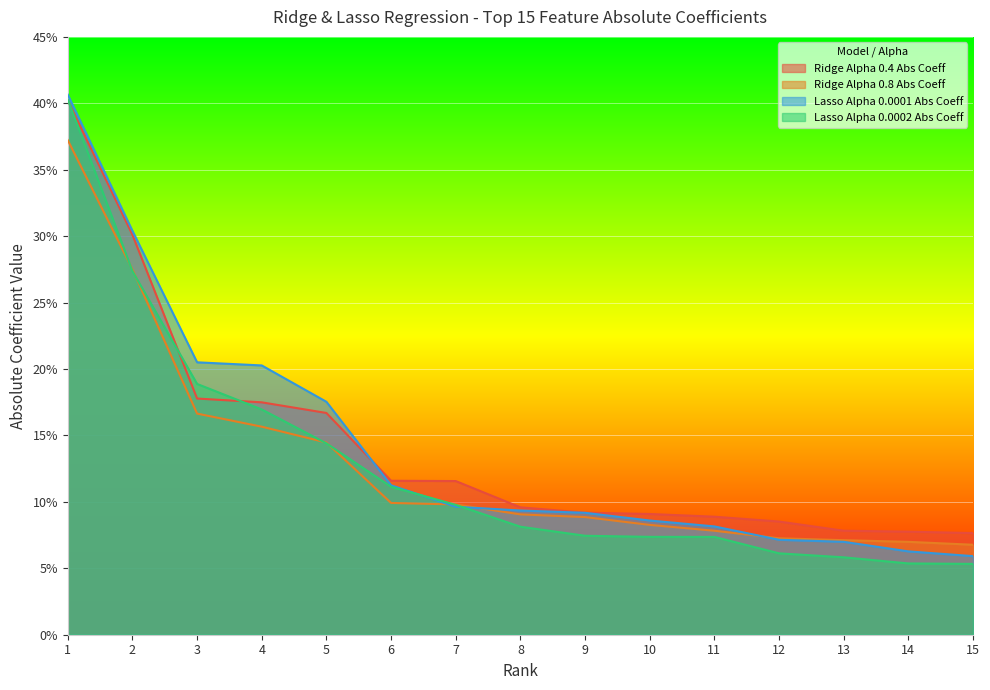

Rank the series at 9 from lowest to highest value.

Lasso Alpha 0.0002 Abs Coeff, Ridge Alpha 0.8 Abs Coeff, Lasso Alpha 0.0001 Abs Coeff, Ridge Alpha 0.4 Abs Coeff